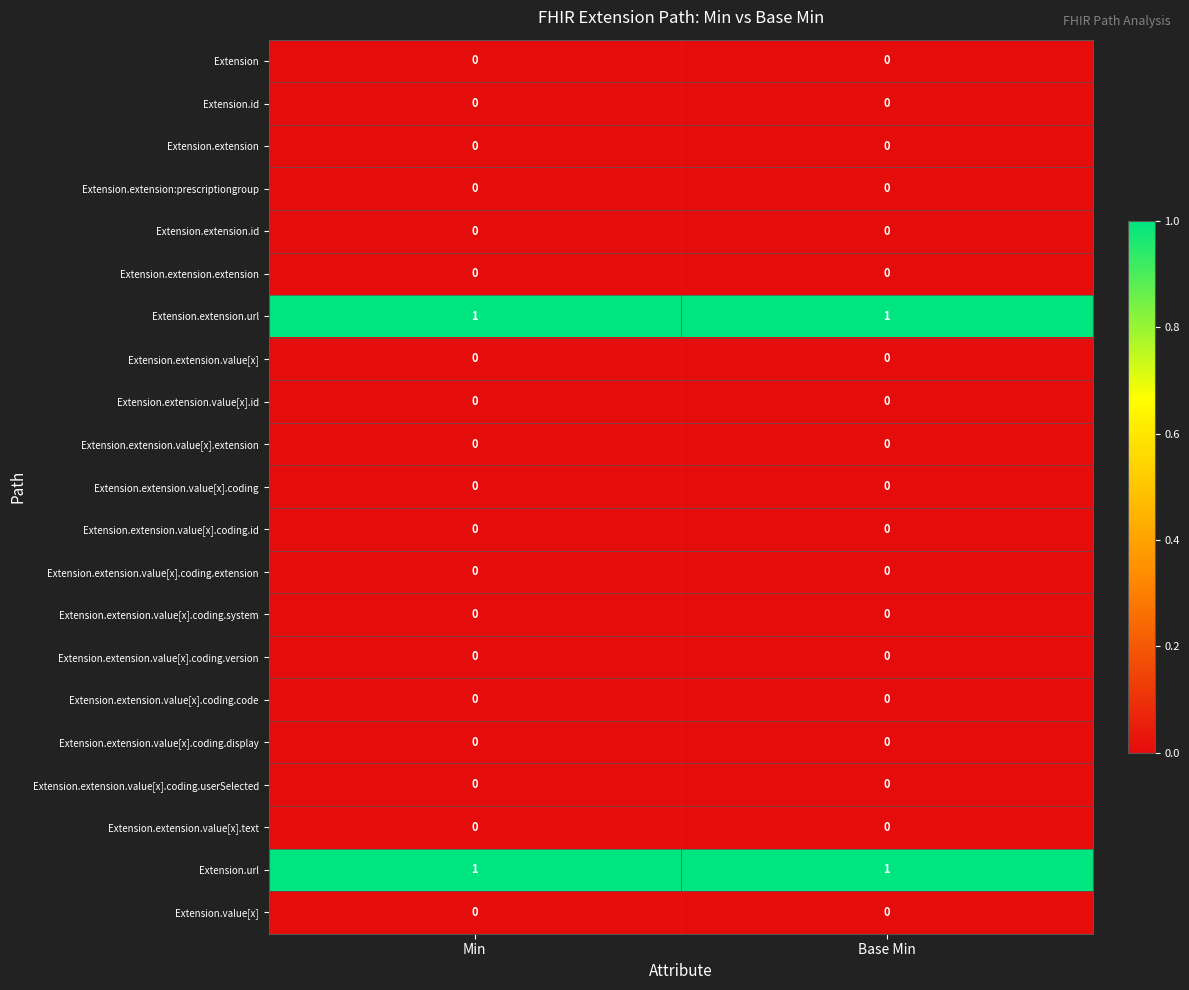

At how many categories does at least one series exceed 0?

2